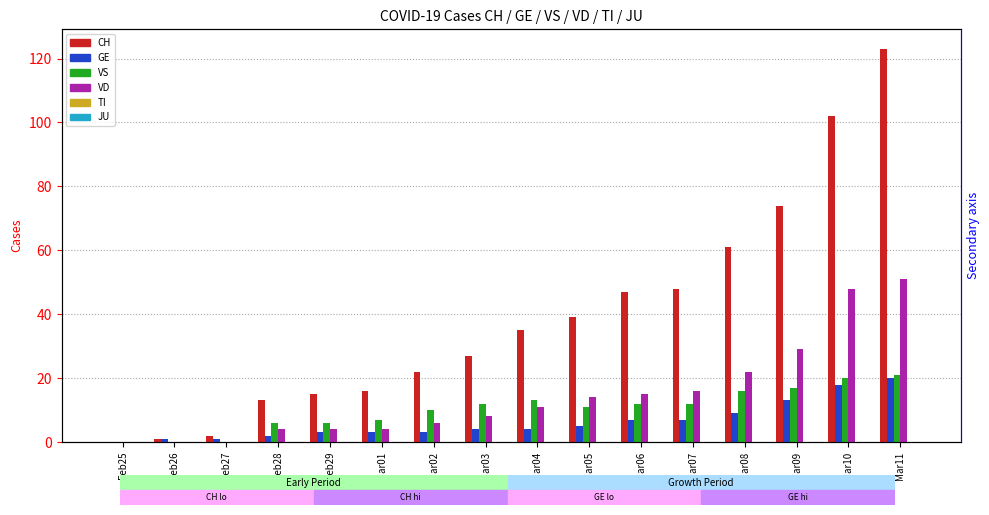

At how many categories does at least one series exceed 5?

13